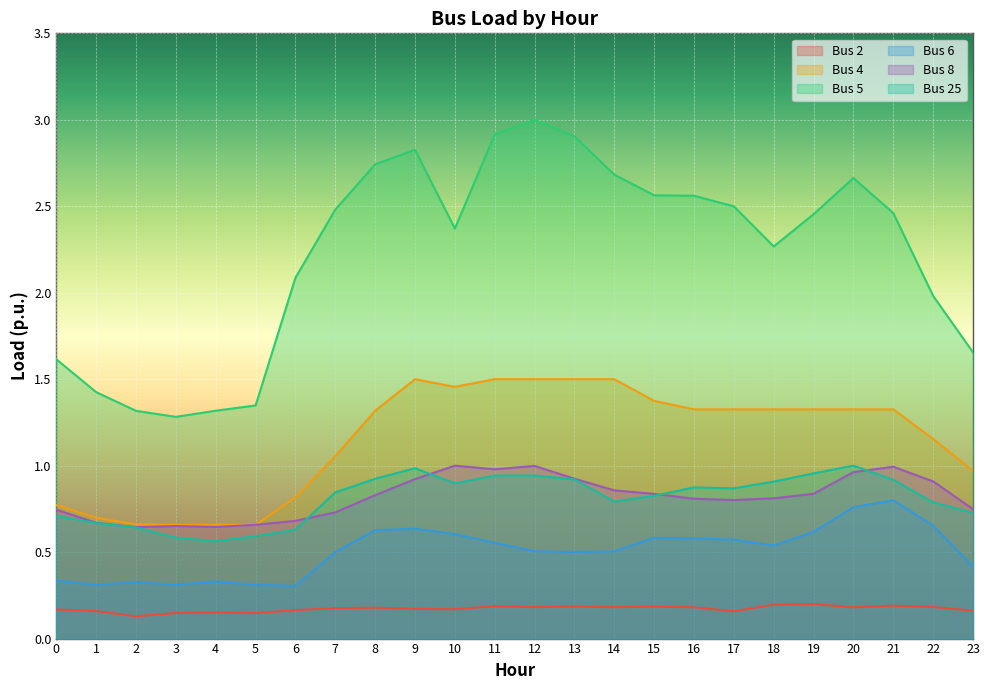

What is the total value across all series at 8?

6.6